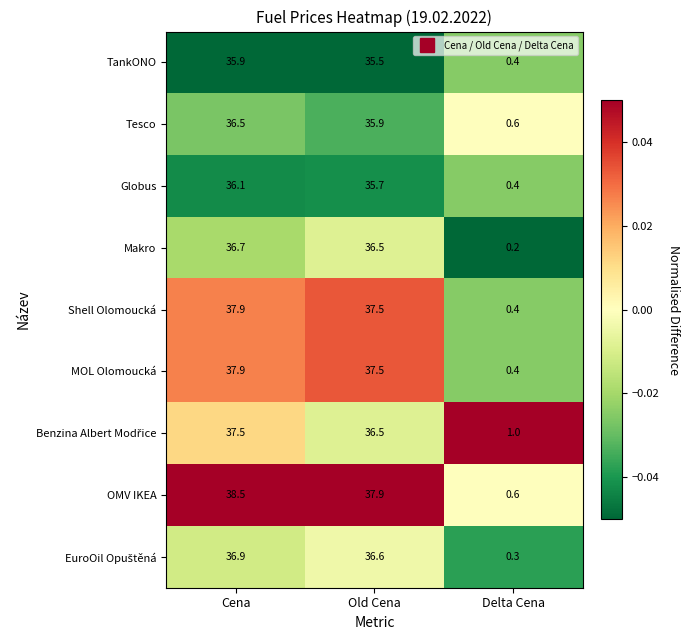

Which series changed the most between Cena and Delta Cena?

OMV IKEA